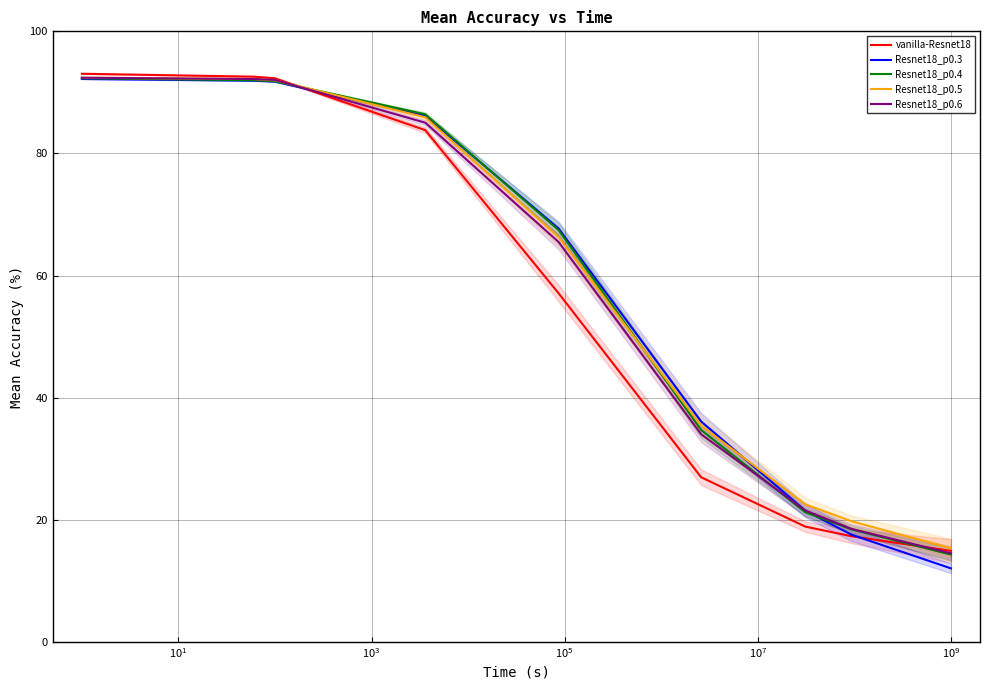

What are all the series names shown in the legend?

vanilla-Resnet18, Resnet18_p0.3, Resnet18_p0.4, Resnet18_p0.5, Resnet18_p0.6